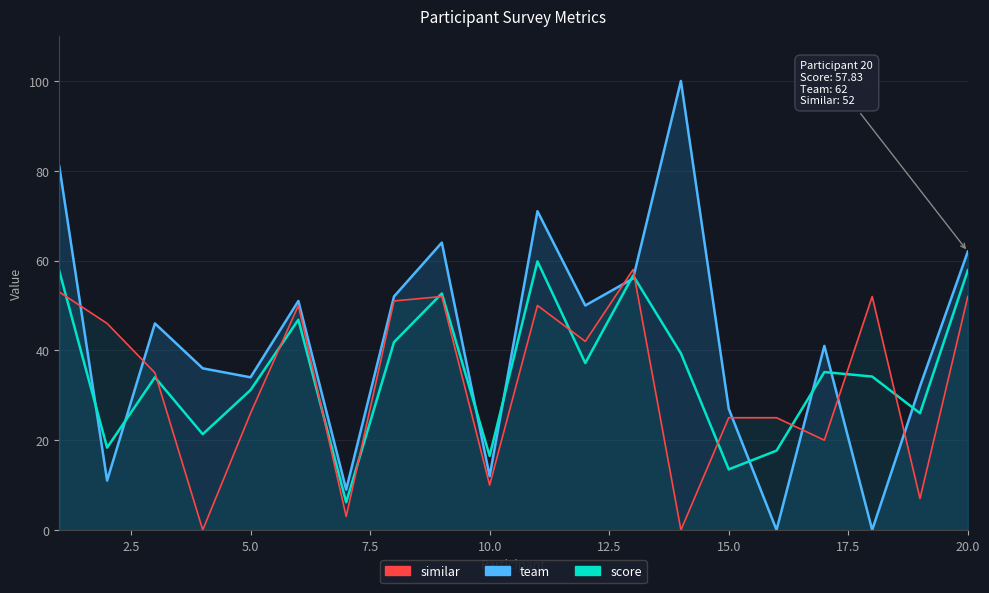

Reading left to right, what are all the values shown in this chart?

team: 81.0	11.0	46.0	36.0	34.0	51.0	9.0	52.0	64.0	12.0	71.0	50.0	56.0	100.0	27.0	0.0	41.0	0.0	32.0	62.0
score: 57.7	18.3	34.0	21.3	31.2	46.8	6.2	41.8	52.7	16.5	59.8	37.2	56.7	39.3	13.5	17.7	35.2	34.2	26.0	57.8
similar: 53.0	46.0	35.0	0.0	26.0	50.0	3.0	51.0	52.0	10.0	50.0	42.0	58.0	0.0	25.0	25.0	20.0	52.0	7.0	52.0